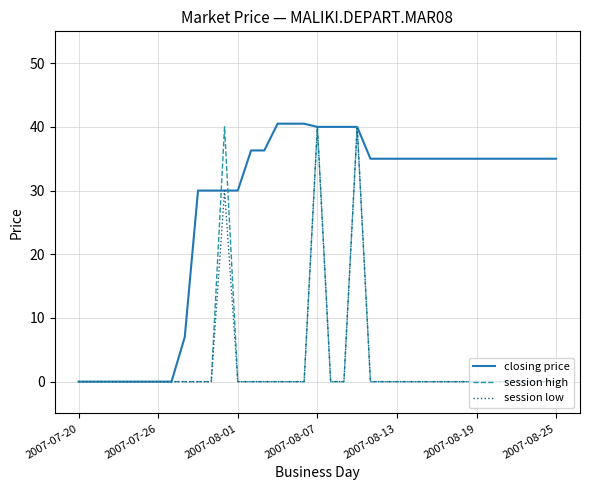

What is the greatest value displayed?

40.5